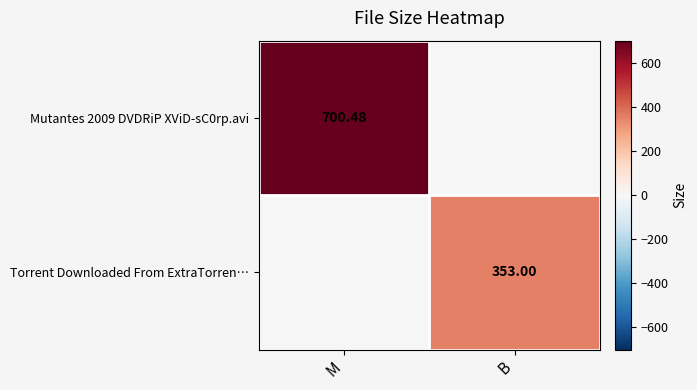

Is the value of Mutantes 2009 DVDRiP XViD-sC0rp.avi at M greater than the value of Torrent Downloaded From ExtraTorren… at B?

Yes